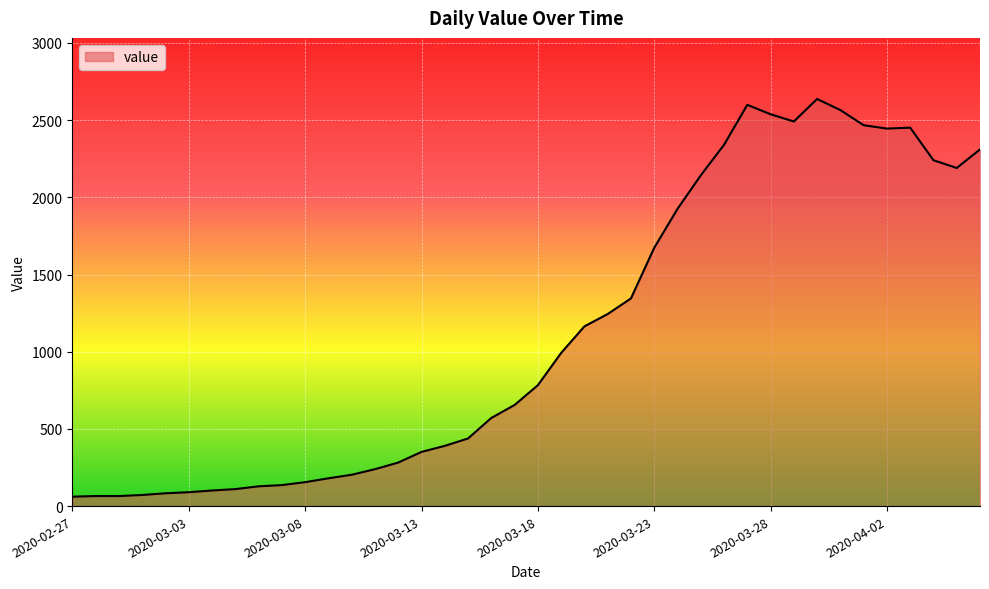

What is the greatest value displayed?

2637